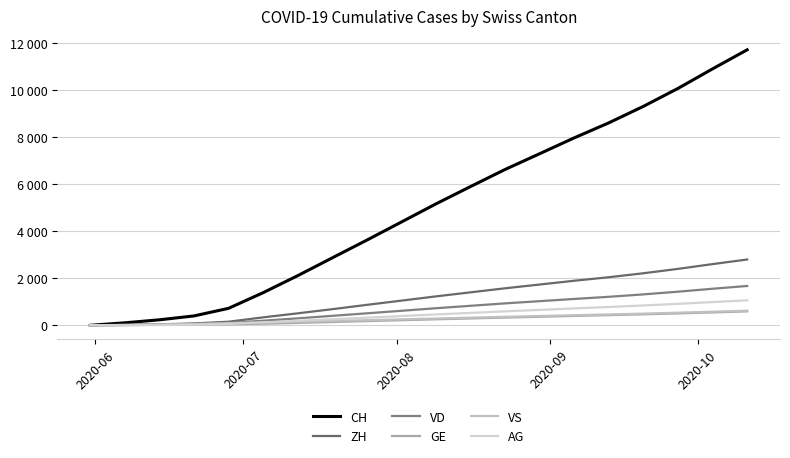

True or false: AG has more than 1 points higher than both neighbors.

False